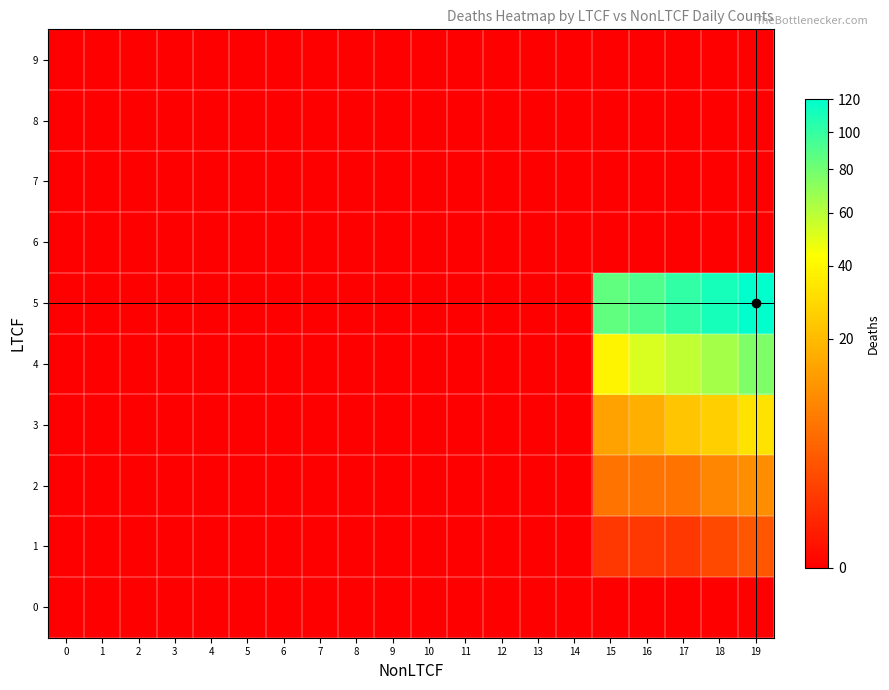

Reading left to right, extract all data points from this chart.

0: 0=0	1=0	2=0	3=0	4=0	5=0	6=0	7=0	8=0	9=0	10=0	11=0	12=0	13=0	14=0	15=0	16=0	17=0	18=0	19=0
1: 0=0	1=0	2=0	3=0	4=0	5=0	6=0	7=0	8=0	9=0	10=0	11=0	12=0	13=0	14=0	15=1	16=1	17=1	18=2	19=3
2: 0=0	1=0	2=0	3=0	4=0	5=0	6=0	7=0	8=0	9=0	10=0	11=0	12=0	13=0	14=0	15=6	16=6	17=6	18=9	19=10
3: 0=0	1=0	2=0	3=0	4=0	5=0	6=0	7=0	8=0	9=0	10=0	11=0	12=0	13=0	14=0	15=14	16=17	17=23	18=26	19=33
4: 0=0	1=0	2=0	3=0	4=0	5=0	6=0	7=0	8=0	9=0	10=0	11=0	12=0	13=0	14=0	15=39	16=52	17=58	18=65	19=76
5: 0=0	1=0	2=0	3=0	4=0	5=0	6=0	7=0	8=0	9=0	10=0	11=0	12=0	13=0	14=0	15=85	16=91	17=102	18=111	19=120
6: 0=0	1=0	2=0	3=0	4=0	5=0	6=0	7=0	8=0	9=0	10=0	11=0	12=0	13=0	14=0	15=0	16=0	17=0	18=0	19=0
7: 0=0	1=0	2=0	3=0	4=0	5=0	6=0	7=0	8=0	9=0	10=0	11=0	12=0	13=0	14=0	15=0	16=0	17=0	18=0	19=0
8: 0=0	1=0	2=0	3=0	4=0	5=0	6=0	7=0	8=0	9=0	10=0	11=0	12=0	13=0	14=0	15=0	16=0	17=0	18=0	19=0
9: 0=0	1=0	2=0	3=0	4=0	5=0	6=0	7=0	8=0	9=0	10=0	11=0	12=0	13=0	14=0	15=0	16=0	17=0	18=0	19=0